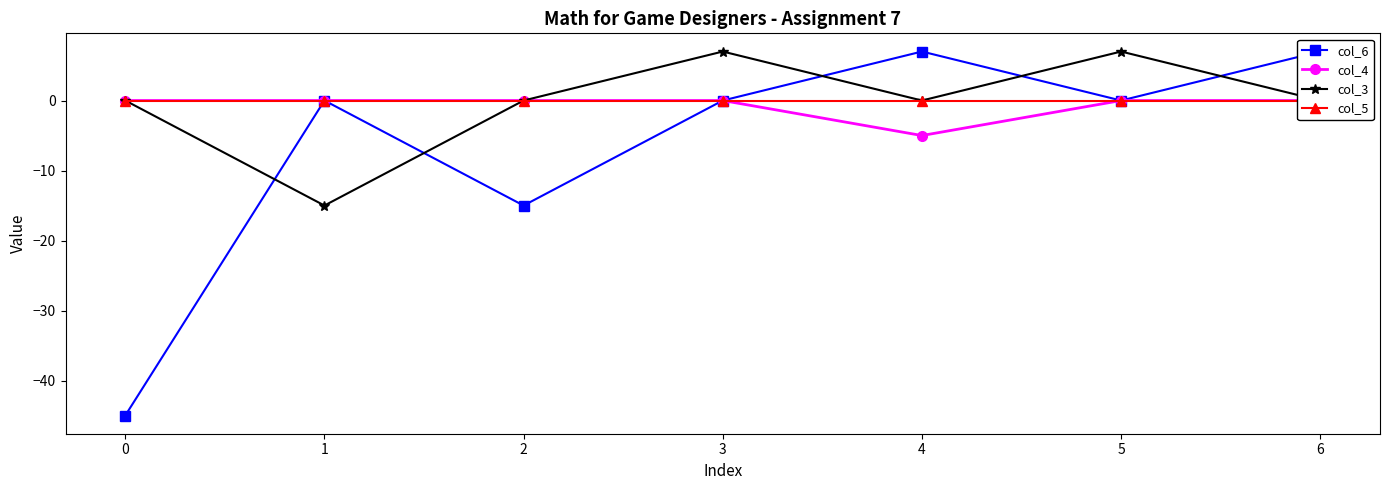

The value of col_4 at 0 is 3. True or false?

False